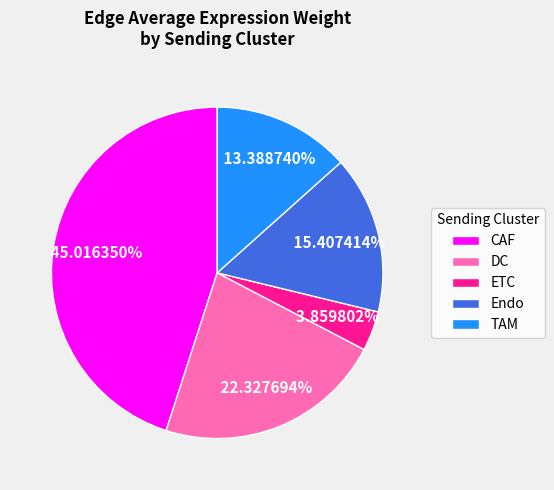

Which slice is the largest?

CAF